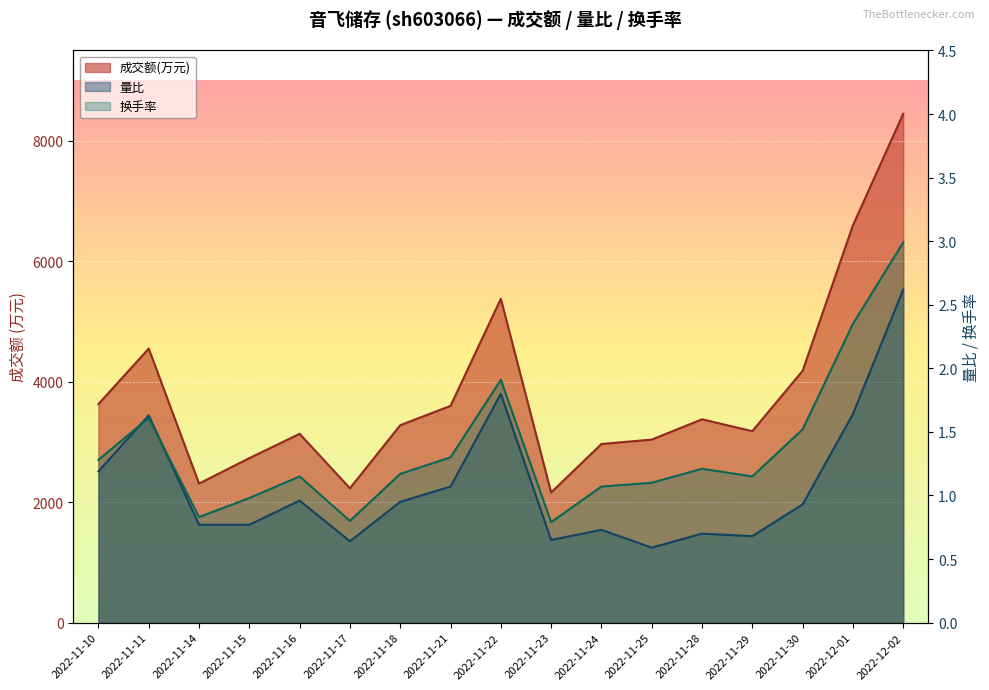

True or false: 成交额(万元) and 量比 intersect in this chart.

False